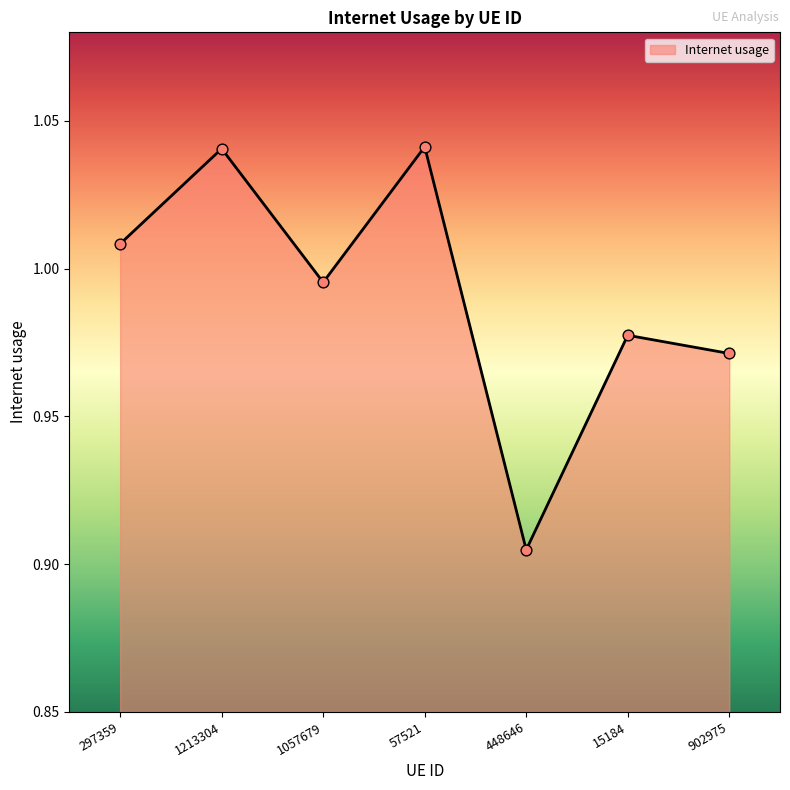

Which has a higher value, 448646 or 1057679?

1057679